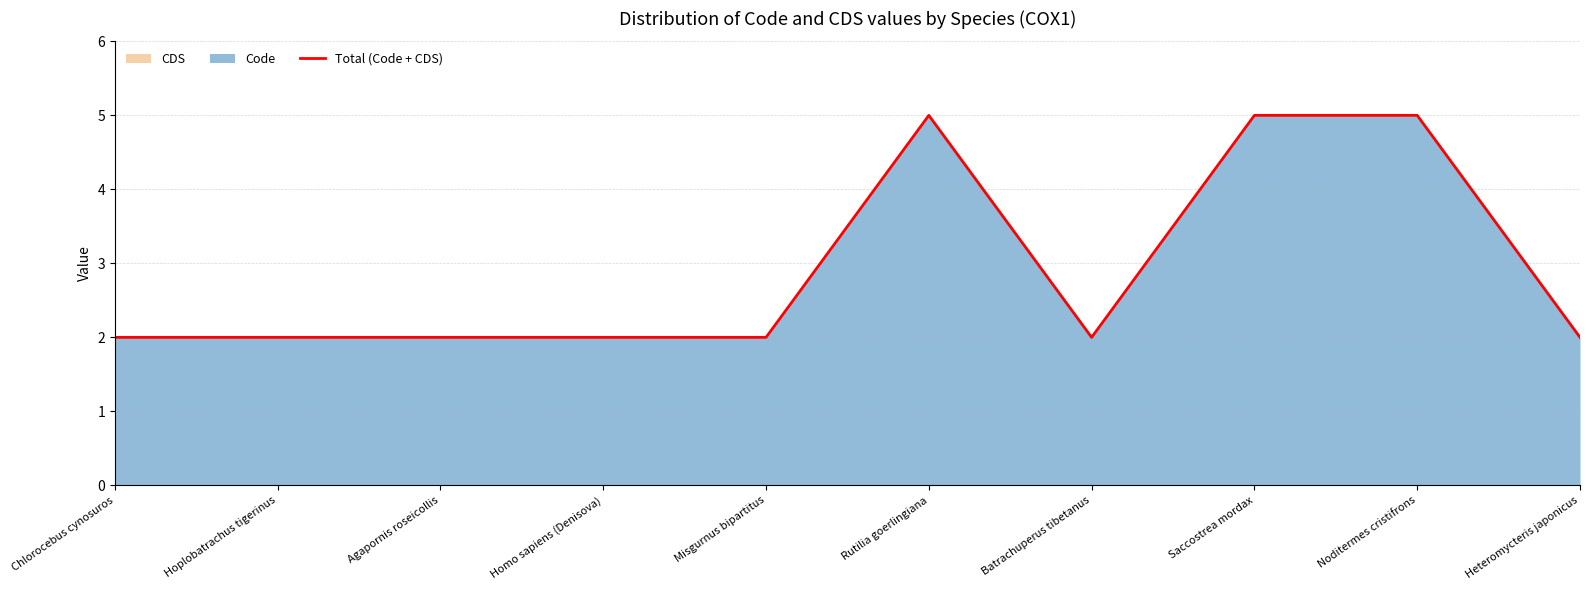

Rank the categories by value from lowest to highest.

Chlorocebus cynosuros, Hoplobatrachus tigerinus, Agapornis roseicollis, Homo sapiens (Denisova), Misgurnus bipartitus, Batrachuperus tibetanus, Heteromycteris japonicus, Rutilia goerlingiana, Saccostrea mordax, Noditermes cristifrons